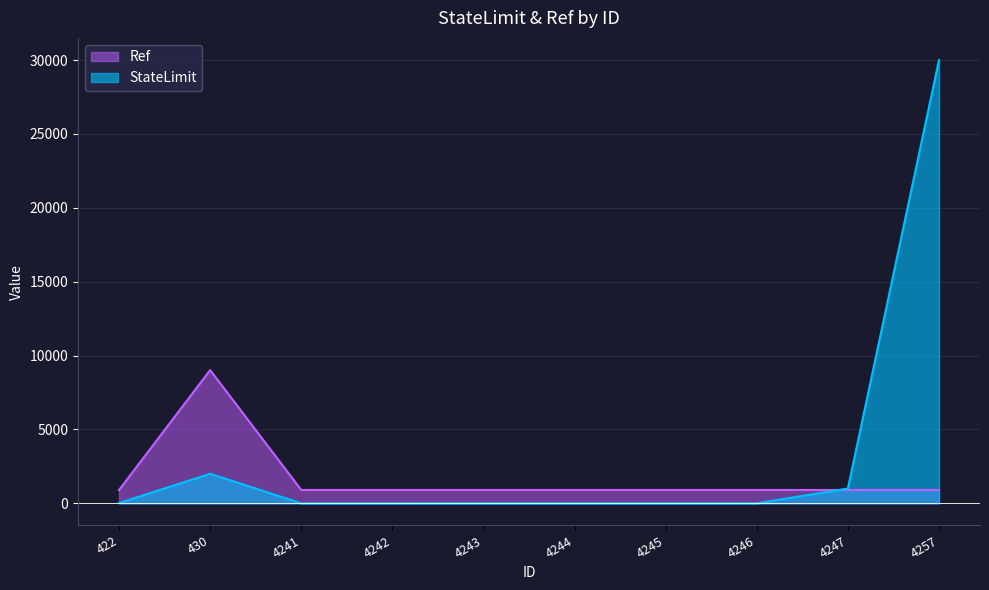

True or false: StateLimit and Ref cross at least once.

True